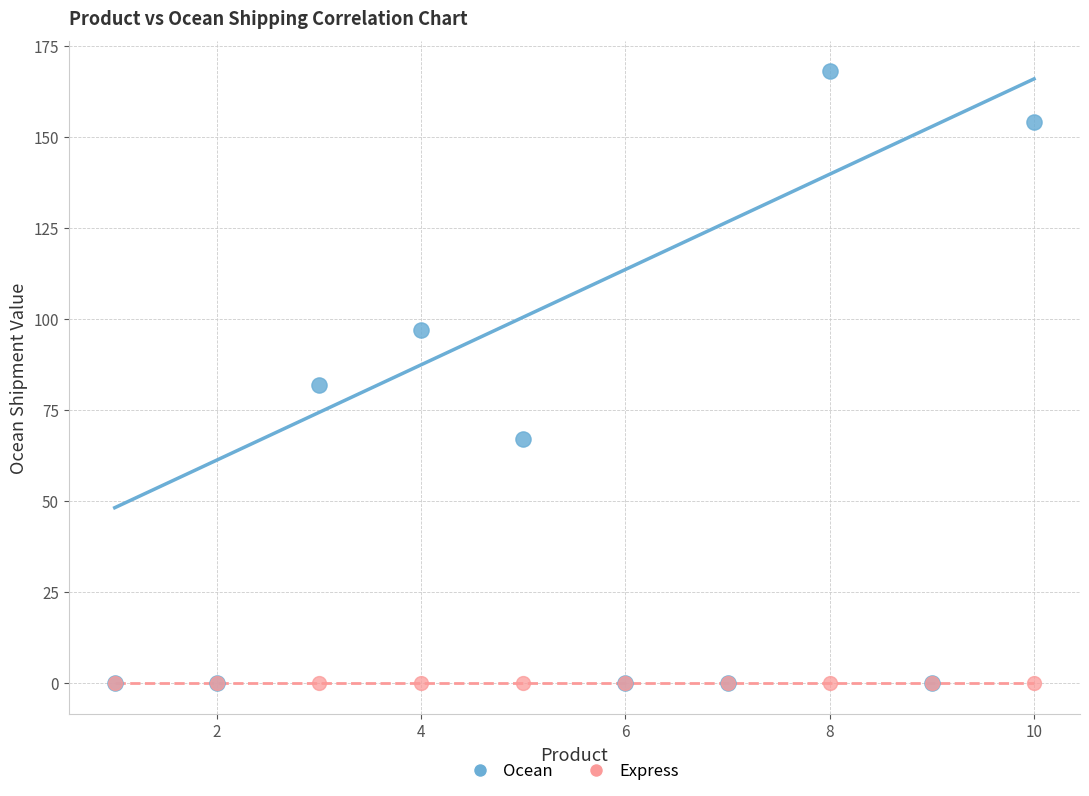

In the Ocean series, what Y value is closest to 84?

82